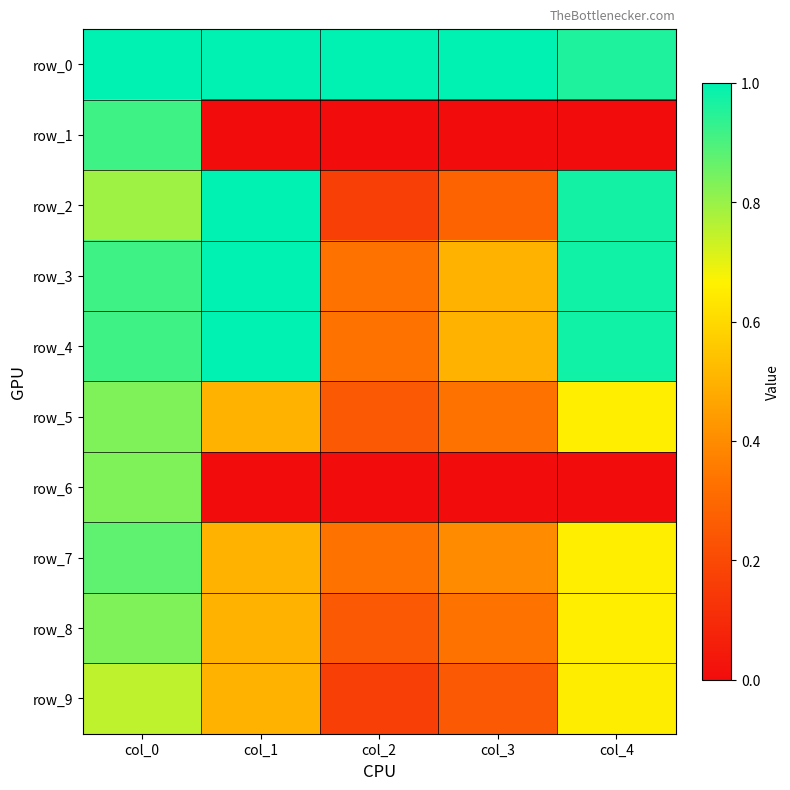

Reading left to right, extract all data points from this chart.

row_0: col_0=1.0	col_1=1.0	col_2=1.0	col_3=1.0	col_4=1.0
row_1: col_0=0.9	col_1=0.0	col_2=0.0	col_3=0.0	col_4=0.0
row_2: col_0=0.8	col_1=1.0	col_2=0.2	col_3=0.3	col_4=1.0
row_3: col_0=0.9	col_1=1.0	col_2=0.3	col_3=0.5	col_4=1.0
row_4: col_0=0.9	col_1=1.0	col_2=0.3	col_3=0.5	col_4=1.0
row_5: col_0=0.8	col_1=0.5	col_2=0.2	col_3=0.3	col_4=0.7
row_6: col_0=0.8	col_1=0.0	col_2=0.0	col_3=0.0	col_4=0.0
row_7: col_0=0.9	col_1=0.5	col_2=0.3	col_3=0.4	col_4=0.7
row_8: col_0=0.8	col_1=0.5	col_2=0.2	col_3=0.3	col_4=0.7
row_9: col_0=0.8	col_1=0.5	col_2=0.2	col_3=0.2	col_4=0.7